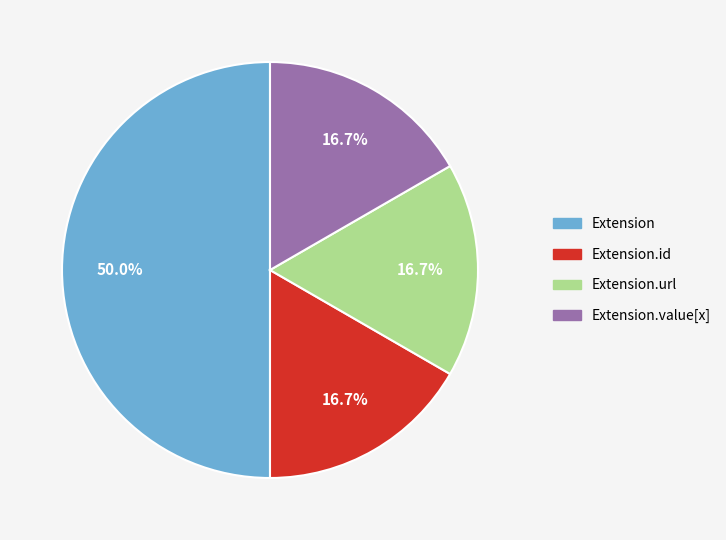

Does Extension.id represent more than half of the total?

No